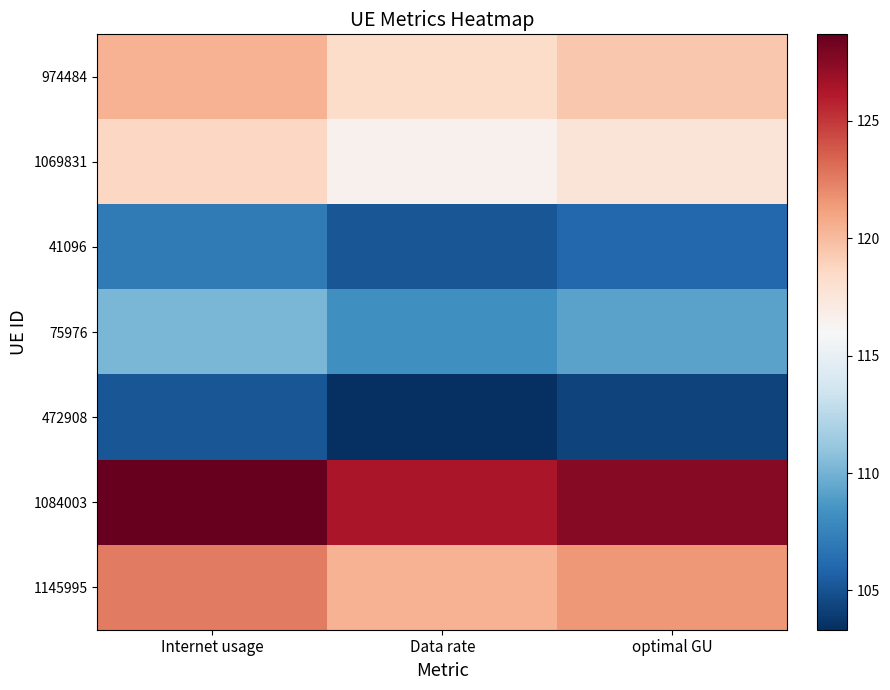

Rank the series by their maximum value, from lowest to highest.

472908, 41096, 75976, 1069831, 974484, 1145995, 1084003